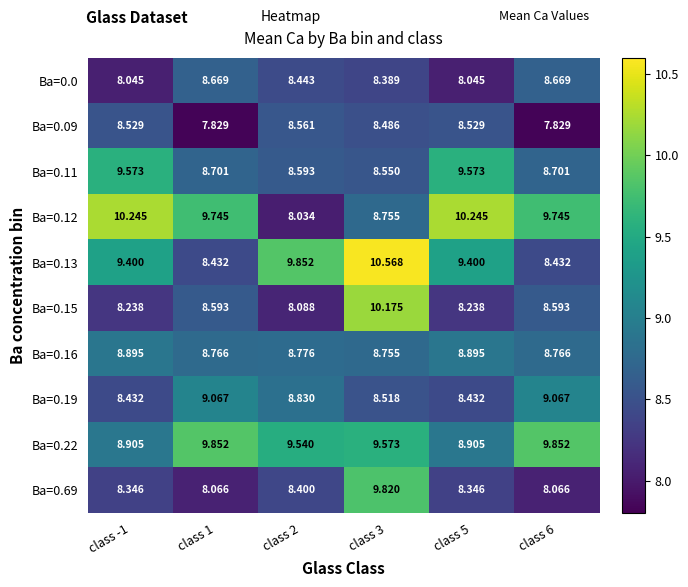

Which series has the widest spread of values?

Ba=0.12